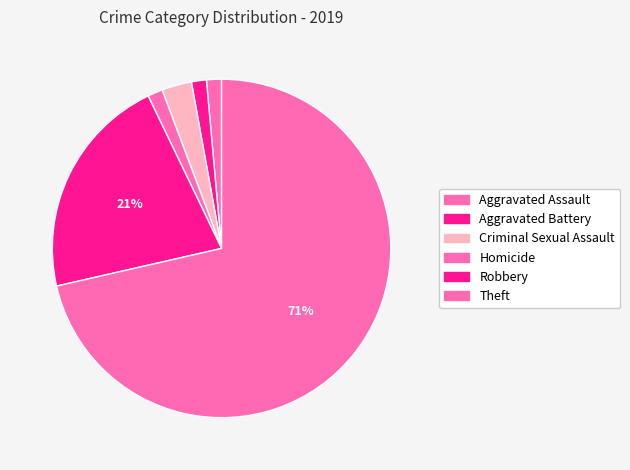

How many slices are in this pie chart?

6